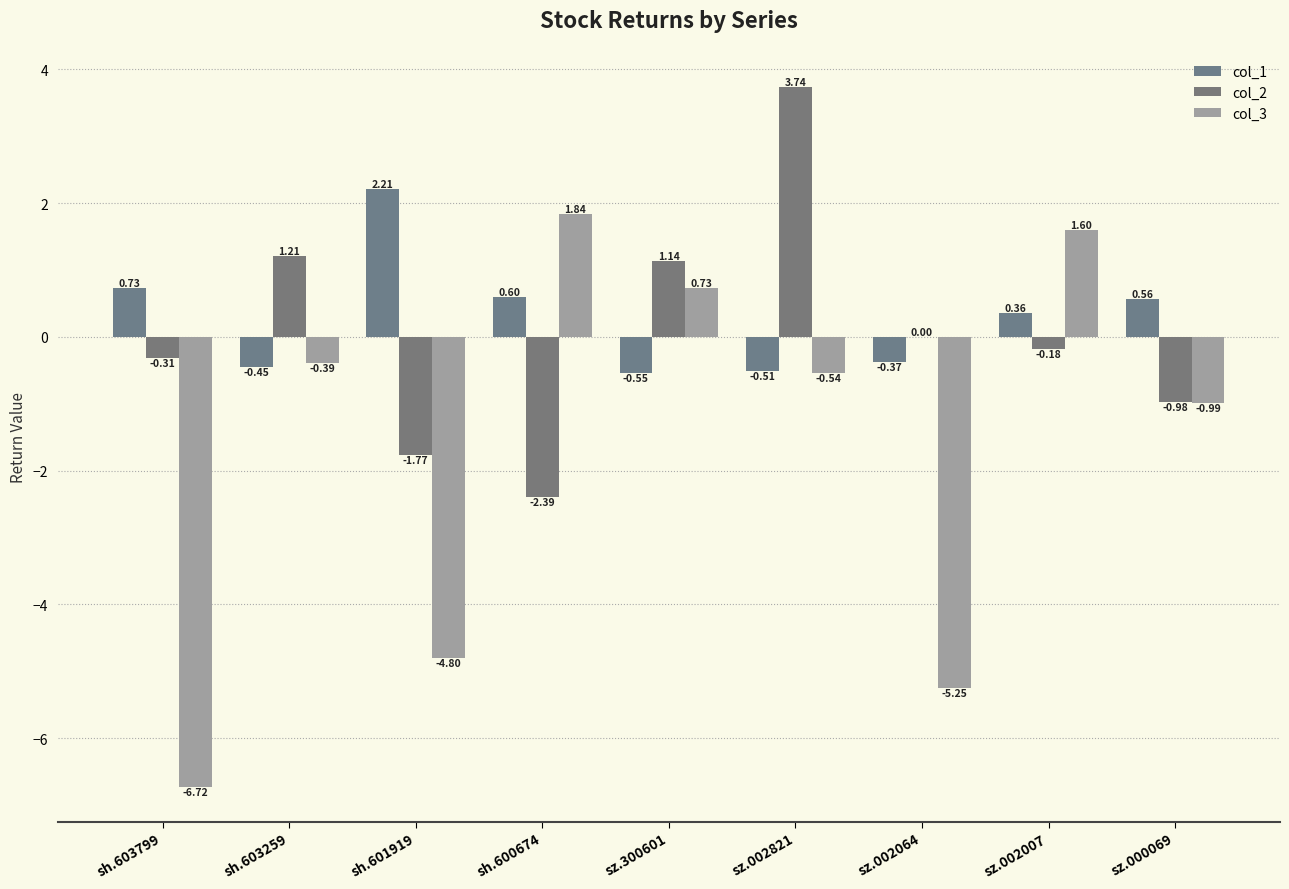

What is the maximum value for col_1?

2.2